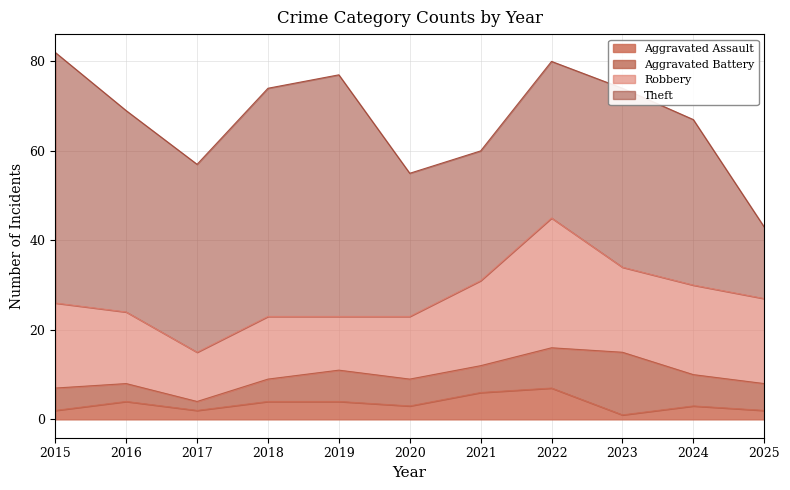

What is the total value across all series at 2021?

60